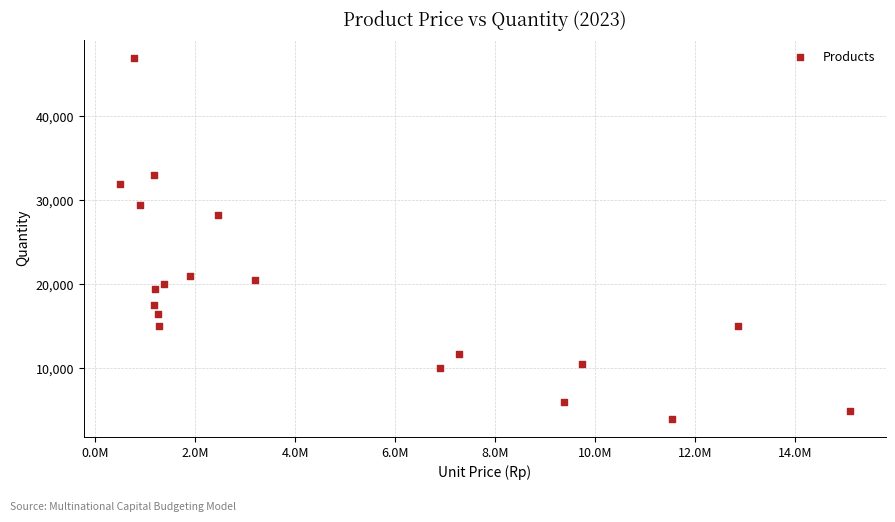

What is the range of X values (max minus min)?

14577890